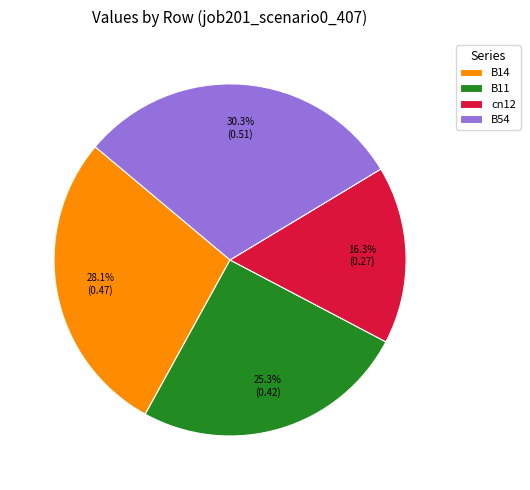

What portion of the pie excludes B11?

74.7%